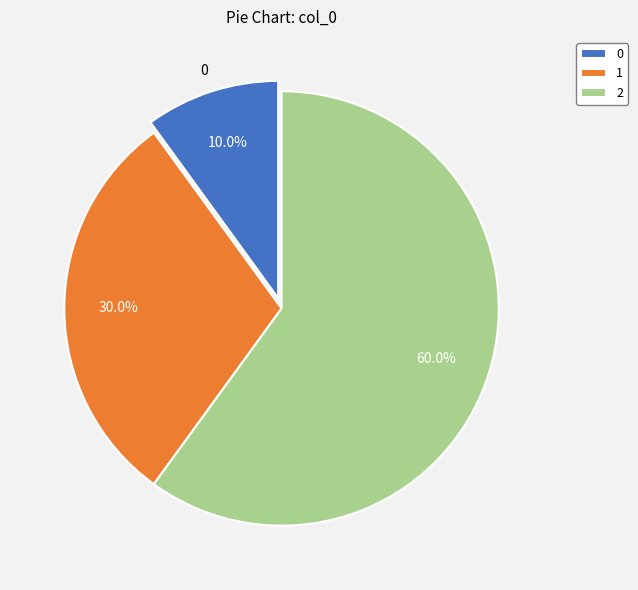

To the nearest percent, what is the difference between the largest and smallest slice percentages?

50%